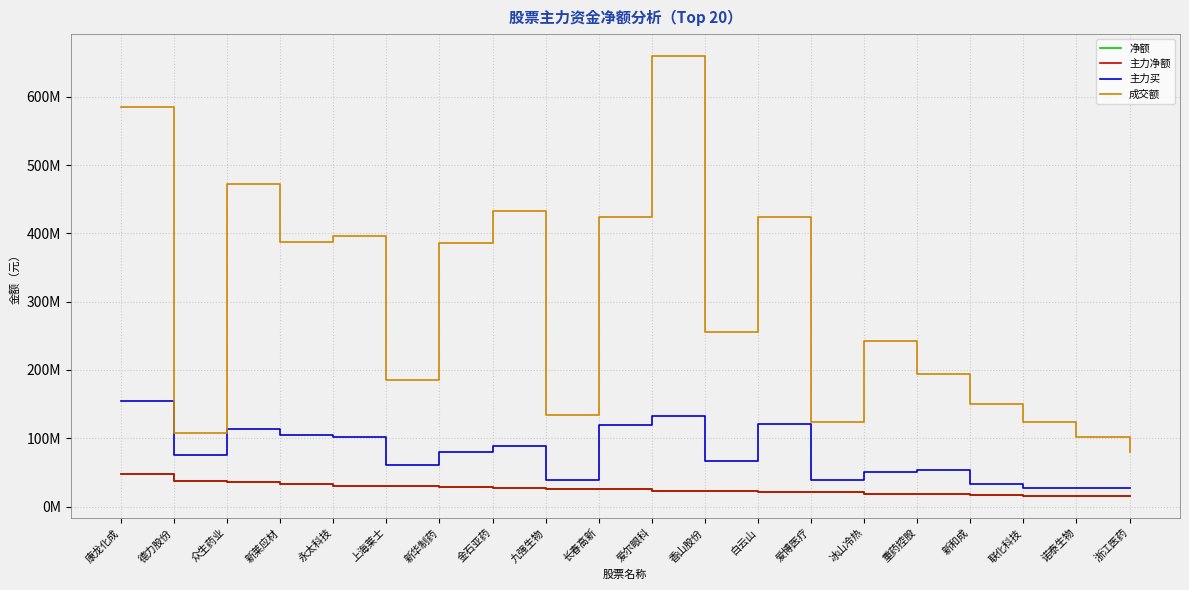

Rank the series by their maximum value, from highest to lowest.

成交额, 主力买, 净额, 主力净额